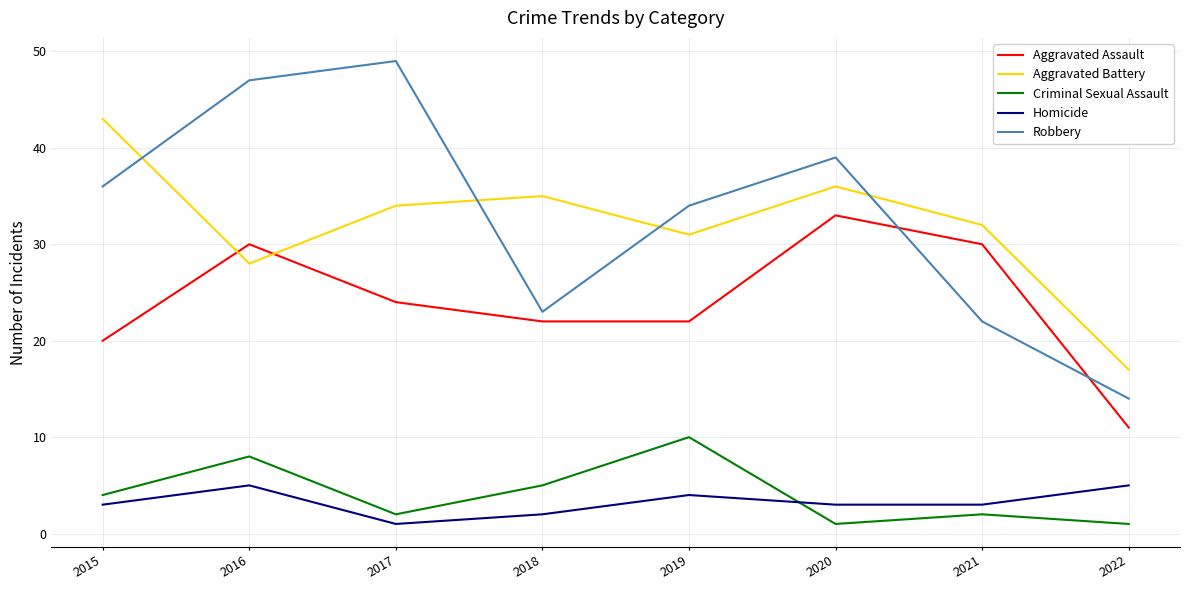

What is the total value across all series at 2015?

106